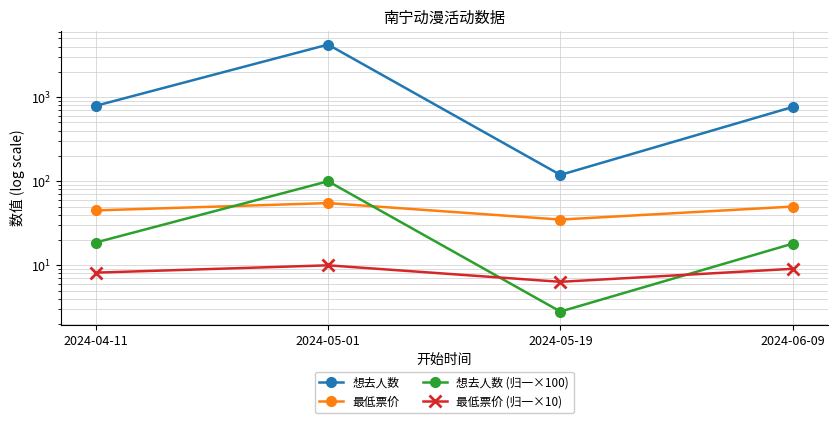

The 最低票价 series shows 18.0 at 2024-05-19. True or false?

False